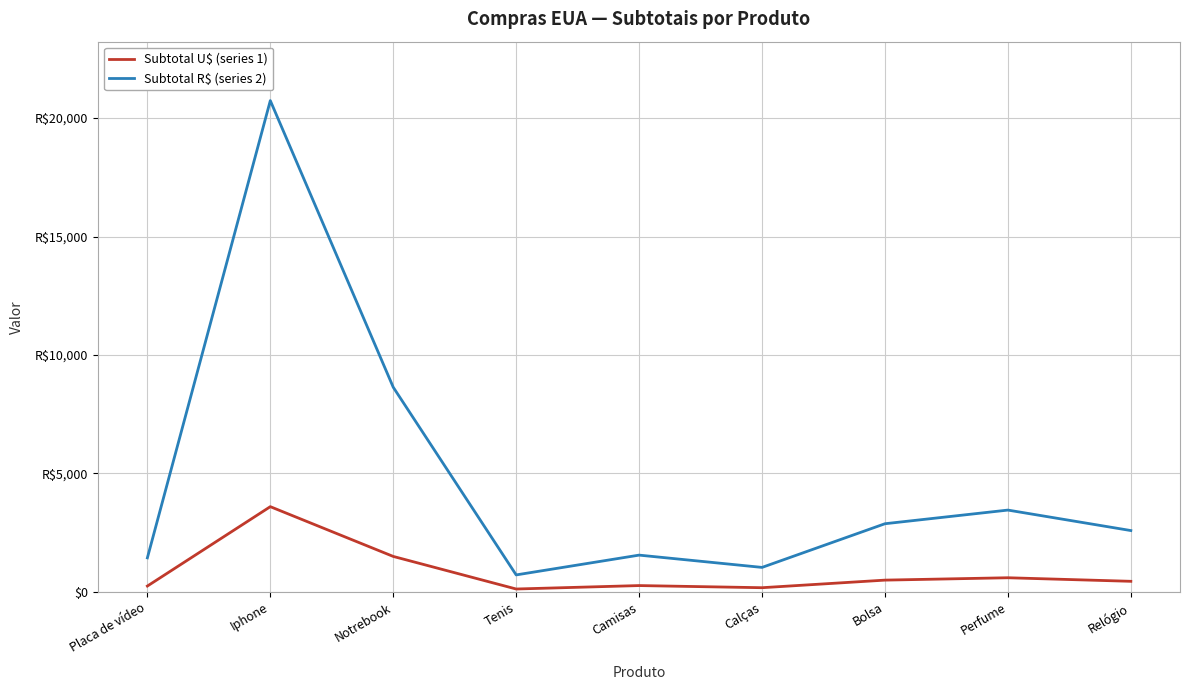

Is the value of Subtotal U$ (series 1) at Perfume greater than the value of Subtotal R$ (series 2) at Relógio?

No